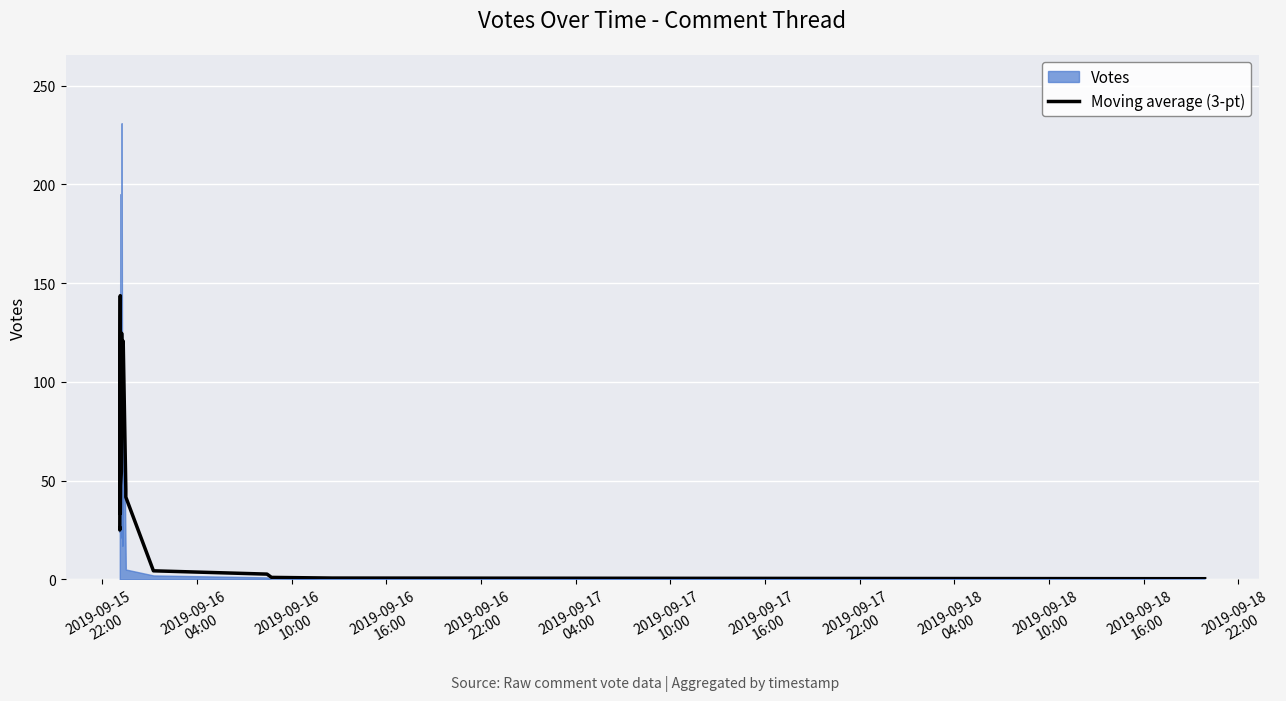

What is the value of the 3rd point from the left?

64.0